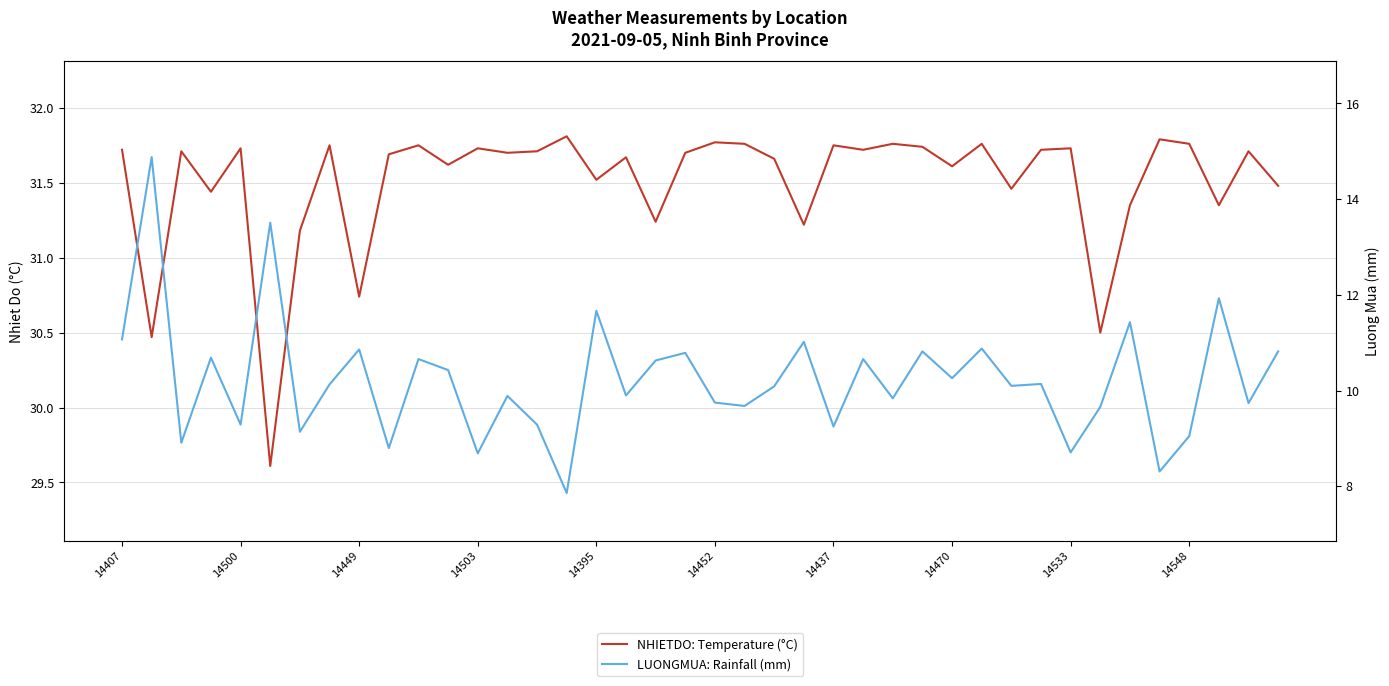

True or false: LUONGMUA: Rainfall (mm) and NHIETDO: Temperature (°C) intersect in this chart.

False